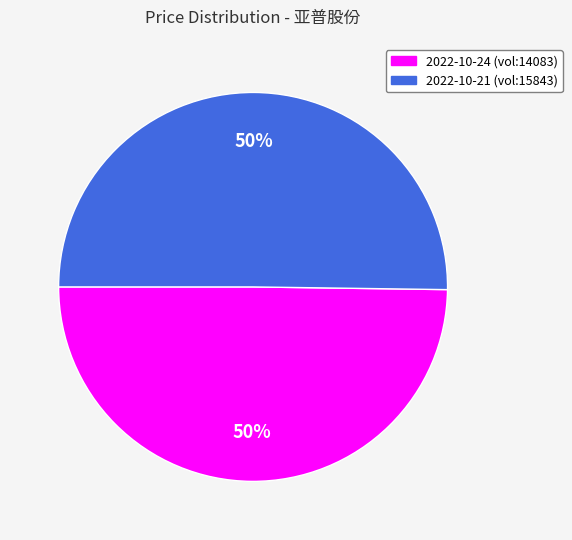

Count the number of slices in the pie.

2